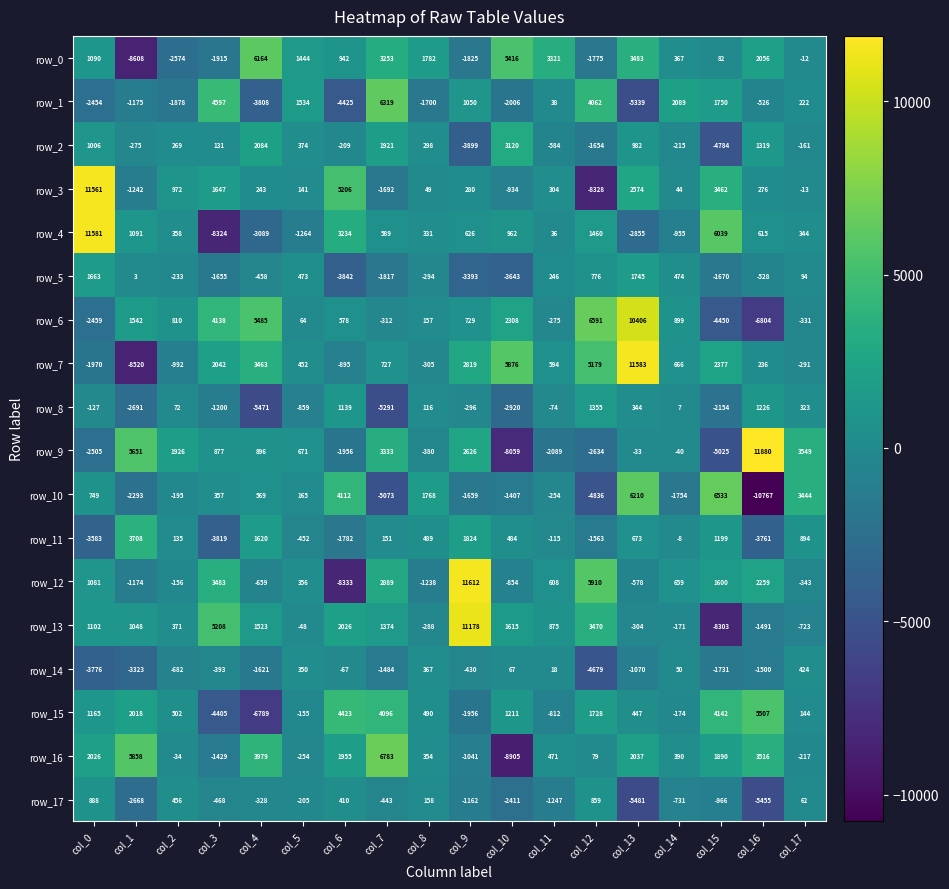

What value does the row_13 series have at col_5?

-48